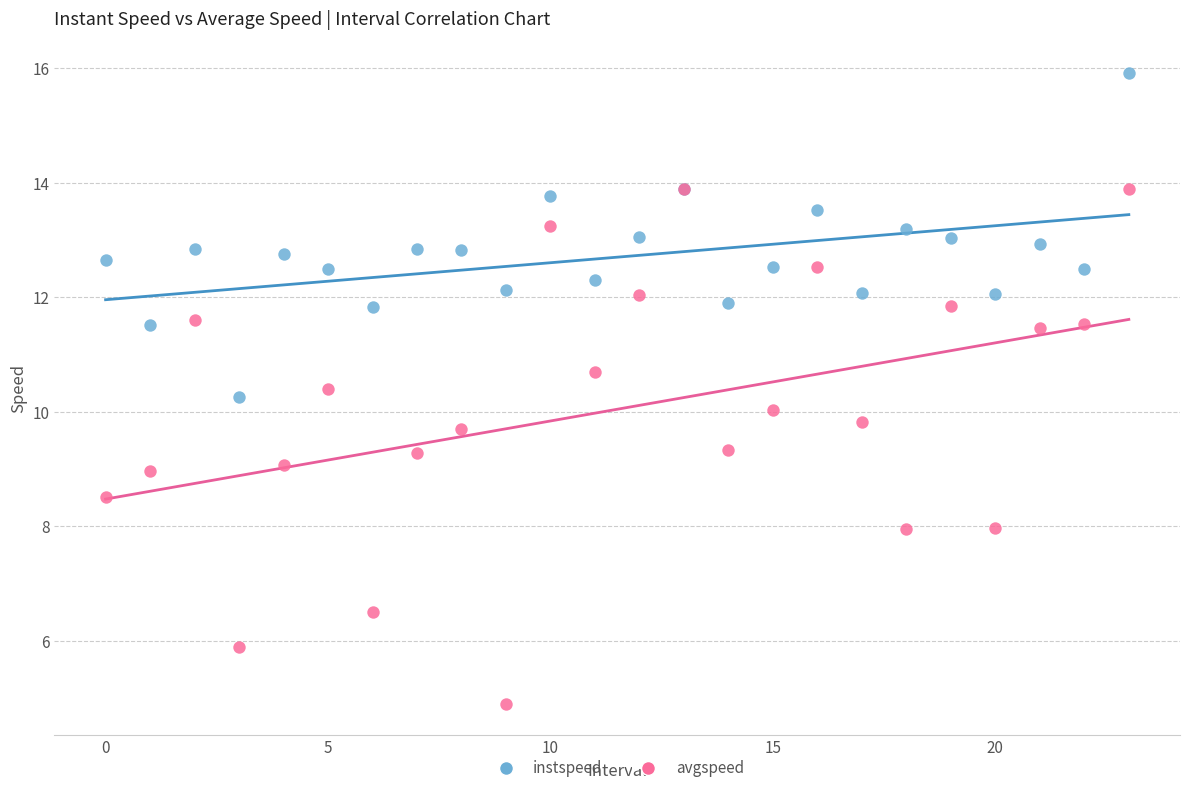

What are all the series names shown in the legend?

instspeed, avgspeed